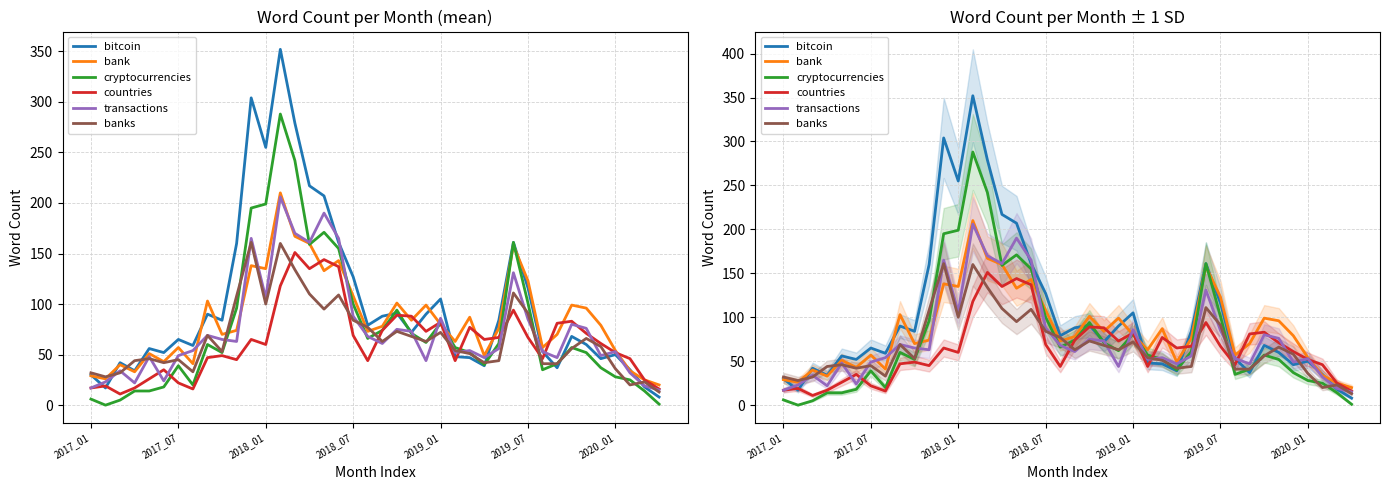

What is the value of the transactions point at the 20th from the left?

68